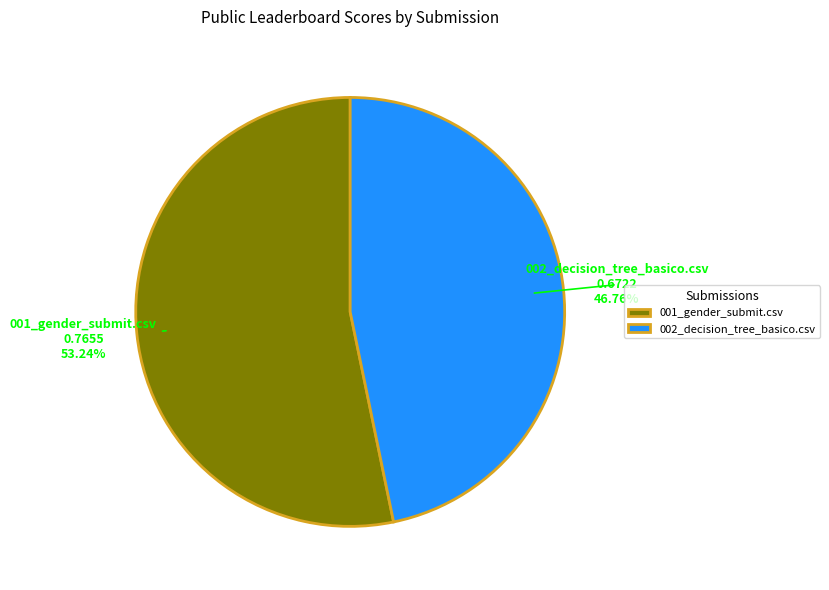

Between 002_decision_tree_basico.csv and 001_gender_submit.csv, which is larger?

001_gender_submit.csv